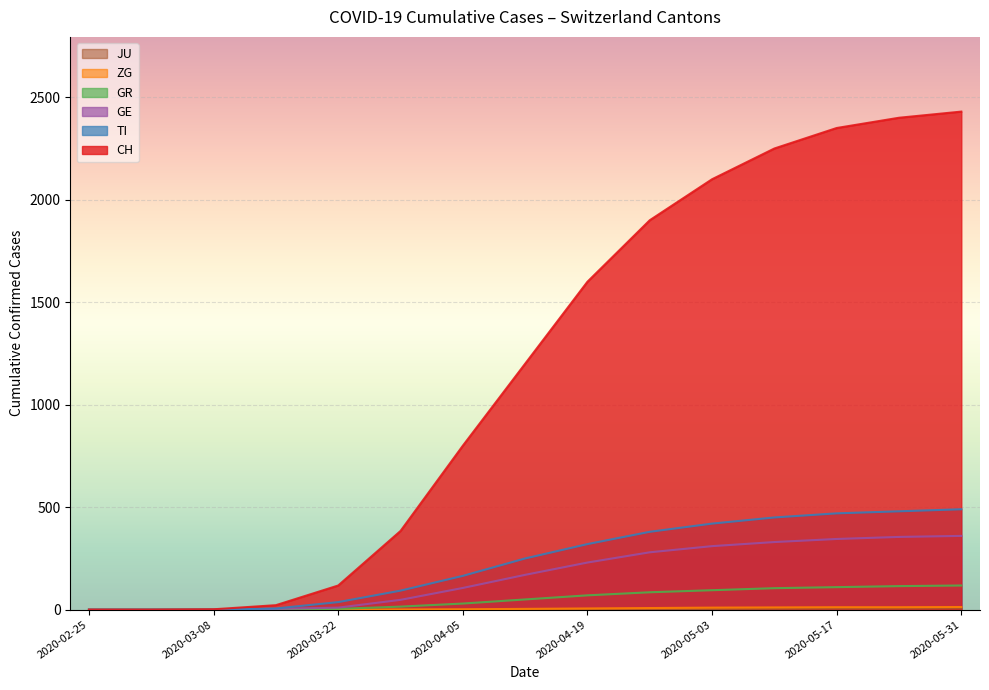

Where is ZG nearest to the value 6?

2020-04-19